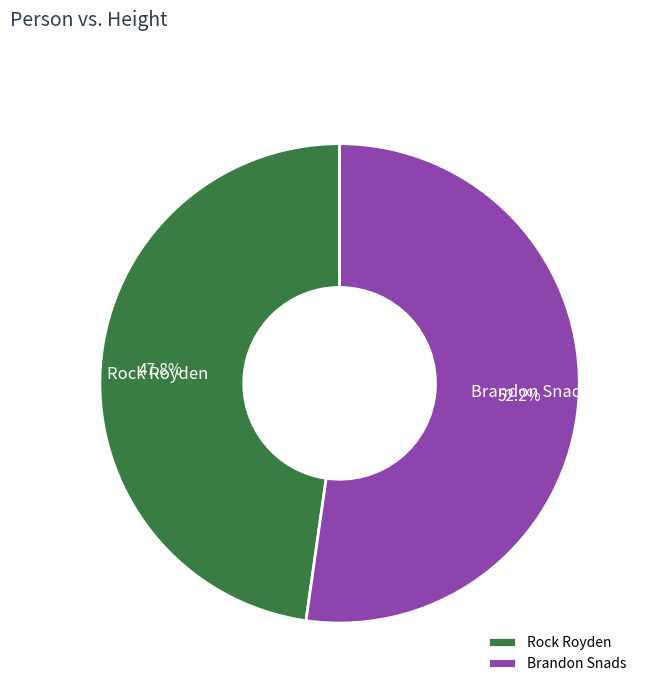

How many slices are in this pie chart?

2